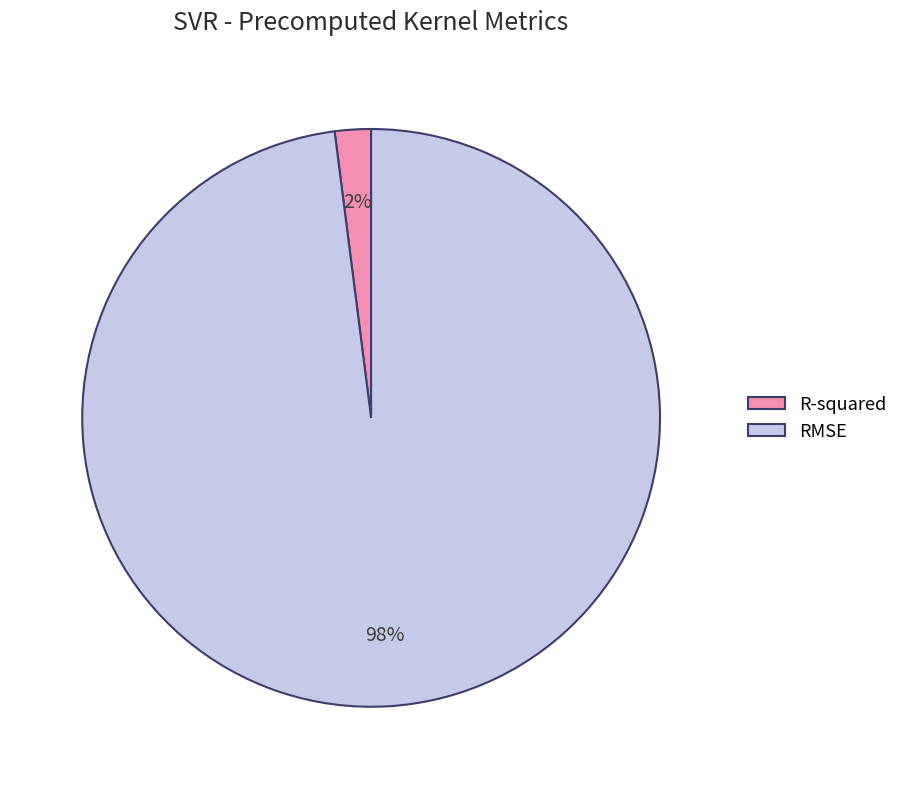

Which slice is the smallest?

R-squared